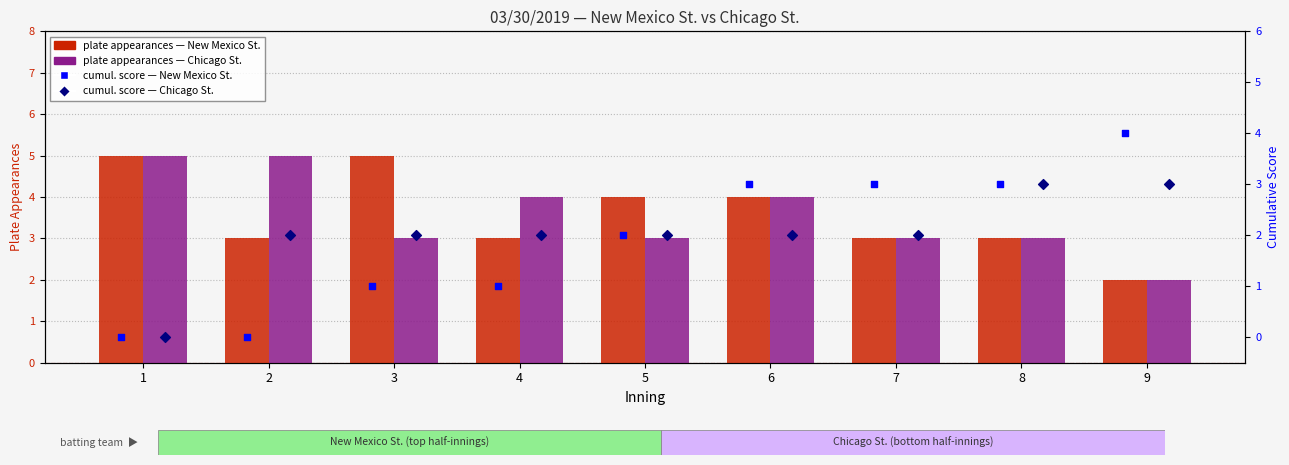

What are all the series names shown in the legend?

New Mexico St. PA, Chicago St. PA, NM St. cumul. score, Chicago St. cumul. score